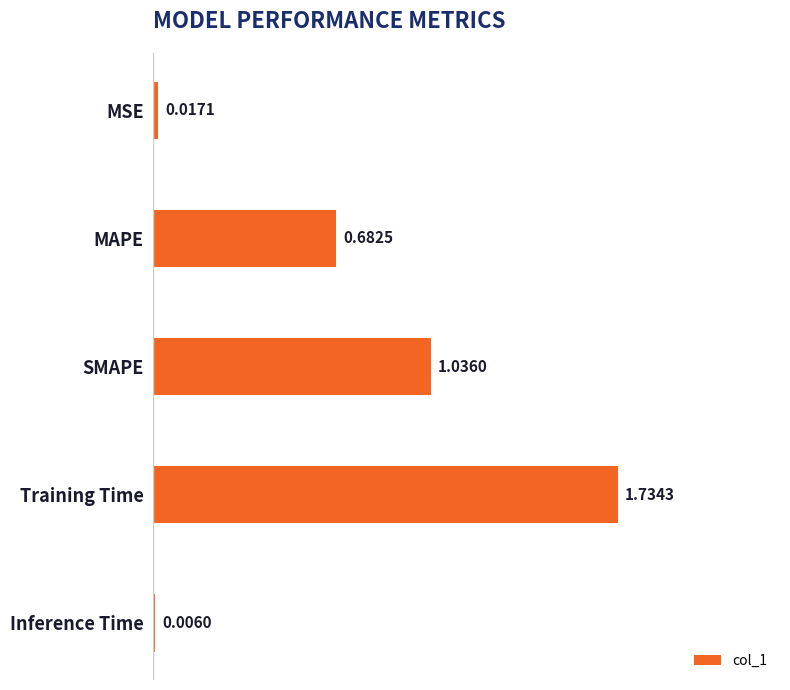

Where is the data nearest to the value 0?

Inference Time